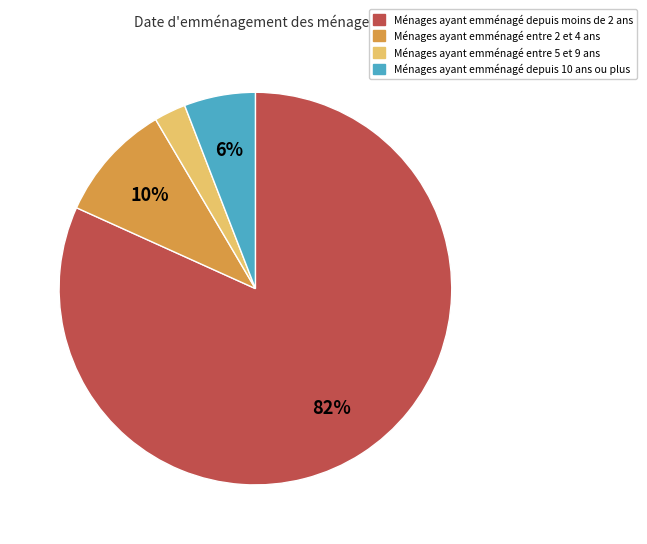

Count the number of slices in the pie.

4